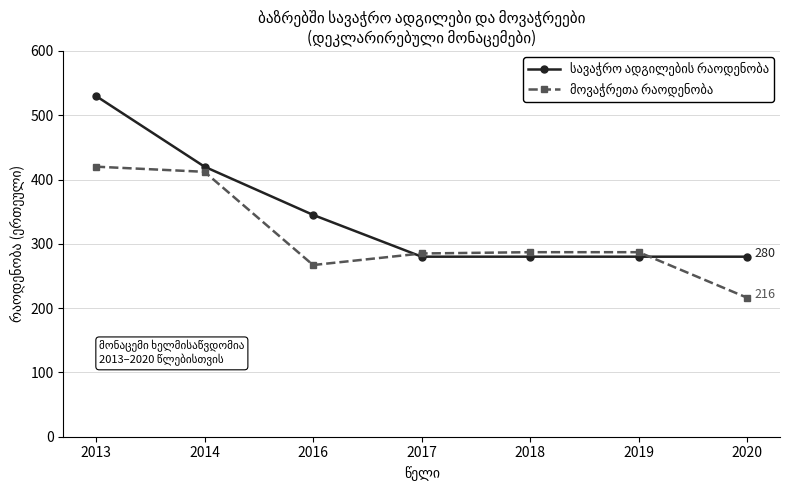

What is the spread (max minus min) of values at 2018?

7